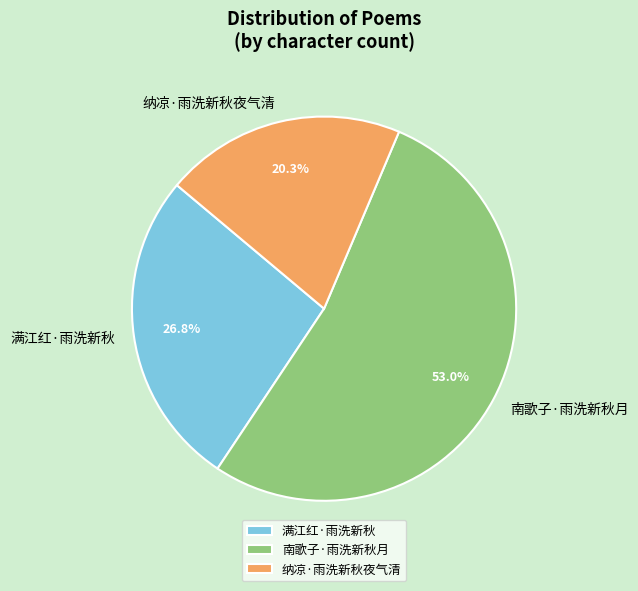

How many segments does this pie chart have?

3